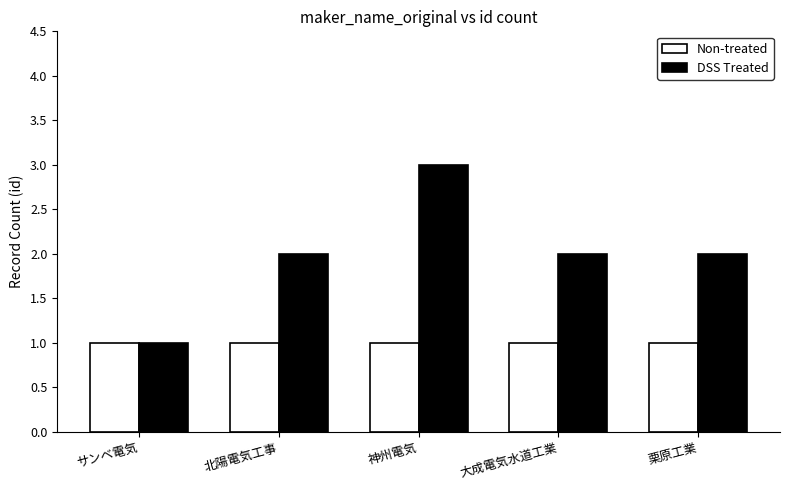

What is the value of the Non-treated bar at the 5th from the left?

1